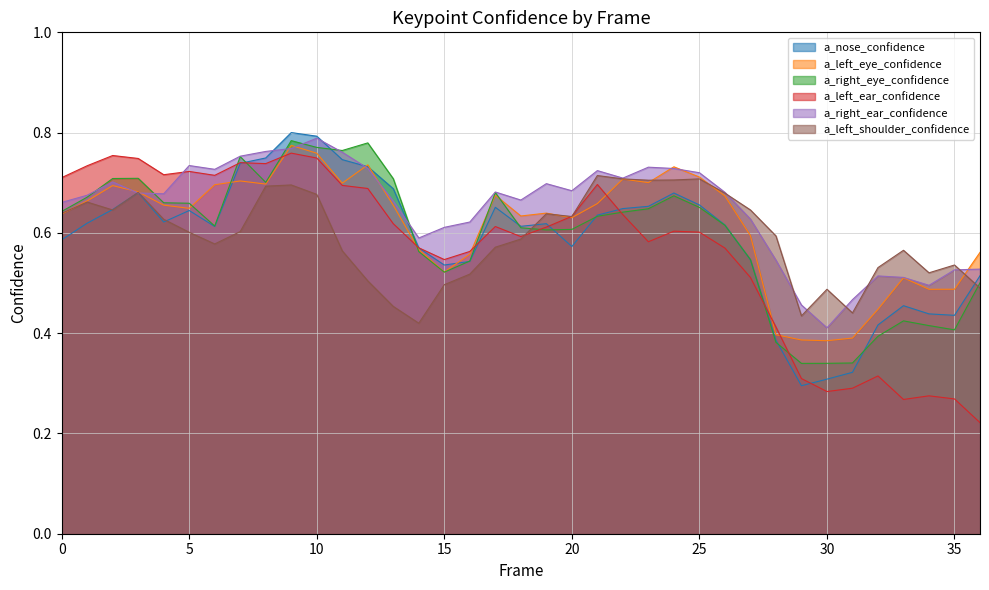

How many times do a_left_eye_confidence and a_left_shoulder_confidence cross each other?

5